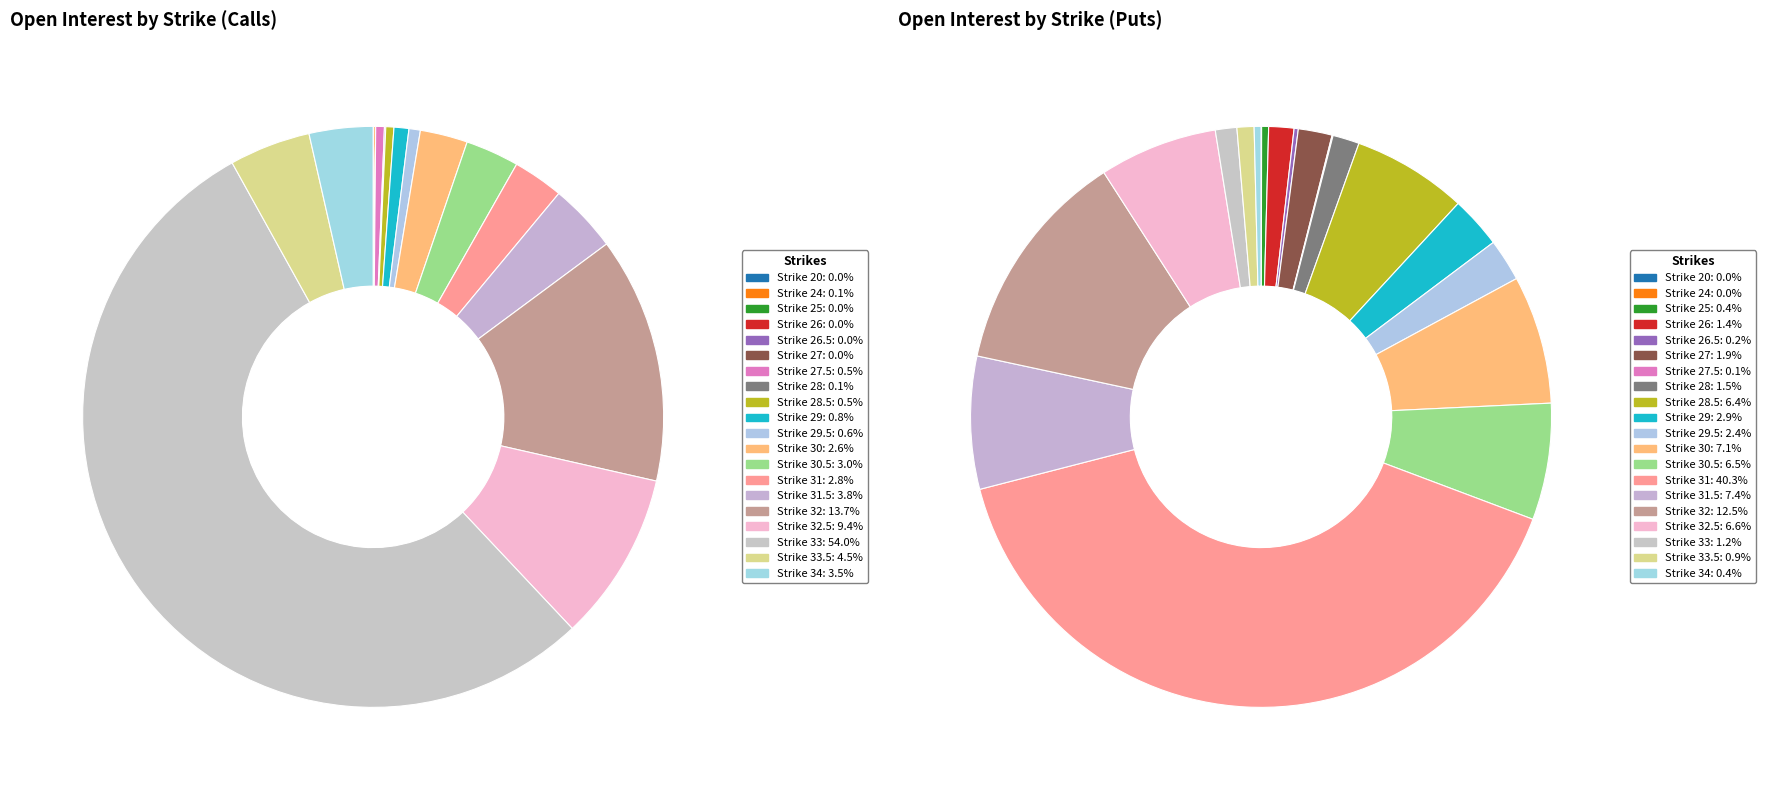

Is it true that 33.5 is 14% of the pie?

False